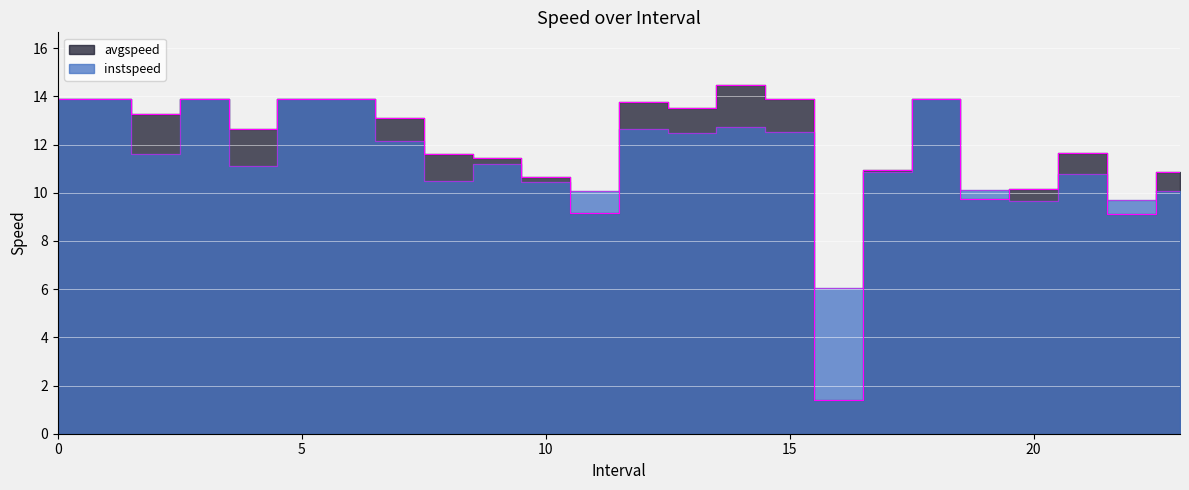

Between which two adjacent categories do avgspeed and instspeed first intersect?

10 and 11